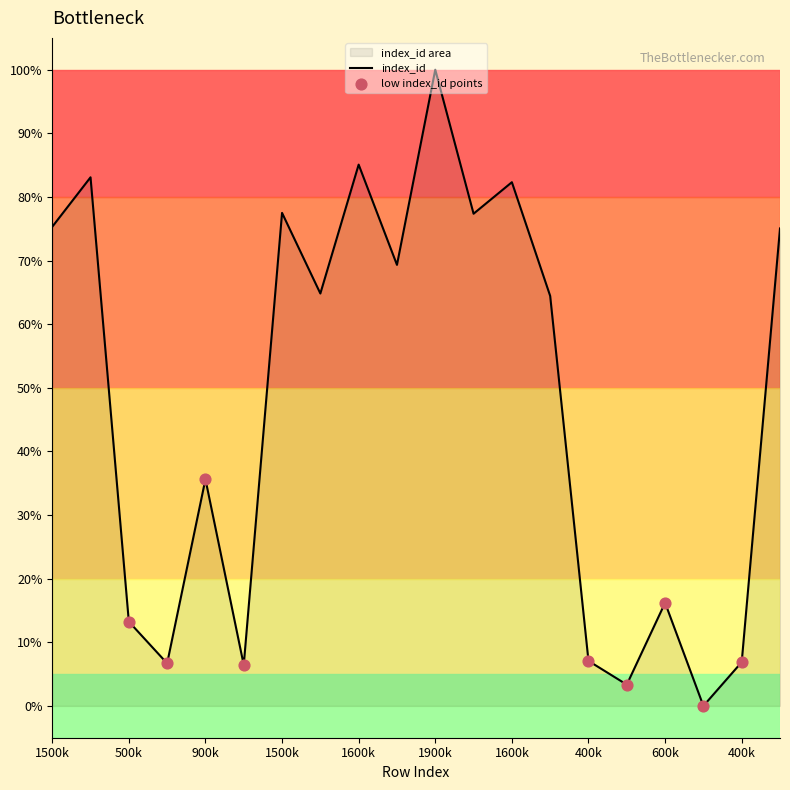

How many lines are shown in the chart?

1